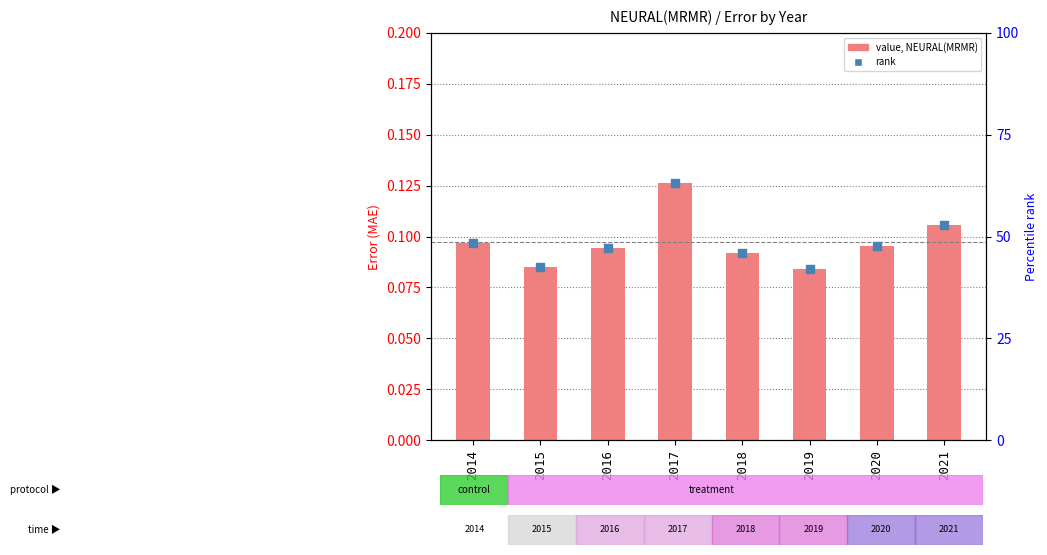

Between 2015 and 2020, which is larger?

2020